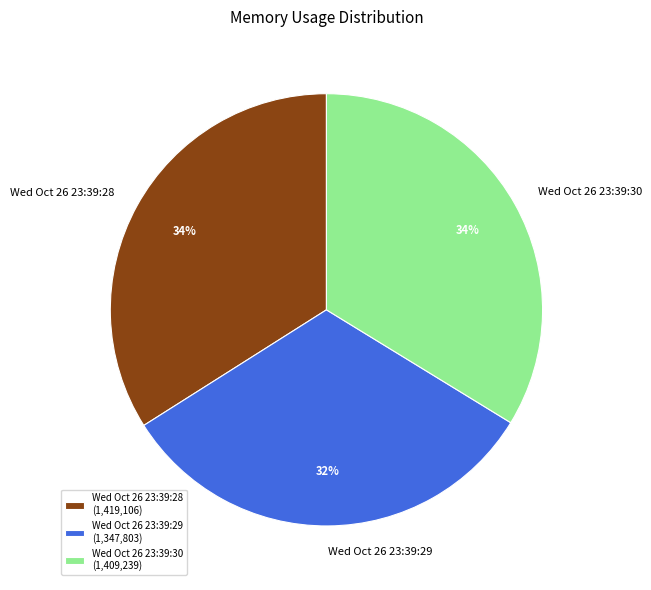

Which slice is the smallest?

Wed Oct 26 23:39:29